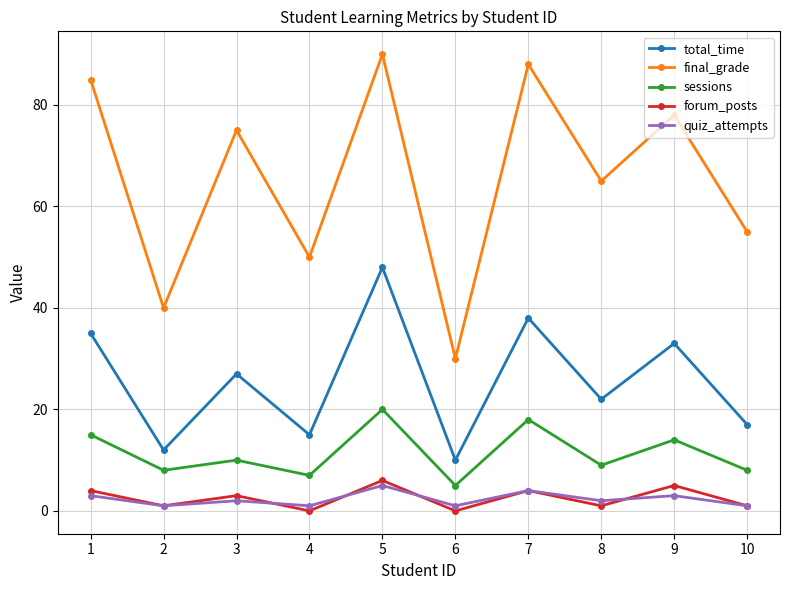

What are all the series names shown in the legend?

total_time, final_grade, sessions, forum_posts, quiz_attempts